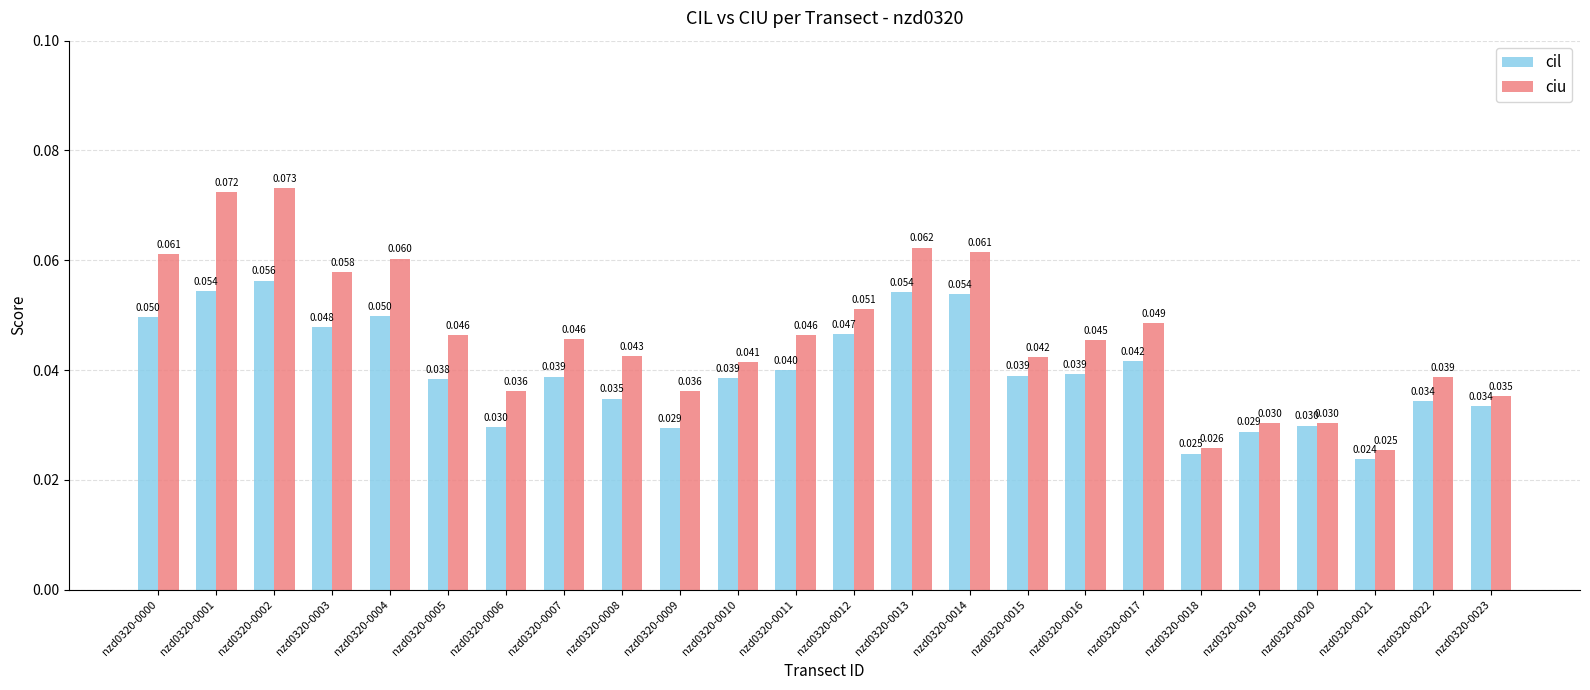

Is the value of cil at nzd0320-0023 greater than the value of ciu at nzd0320-0011?

No